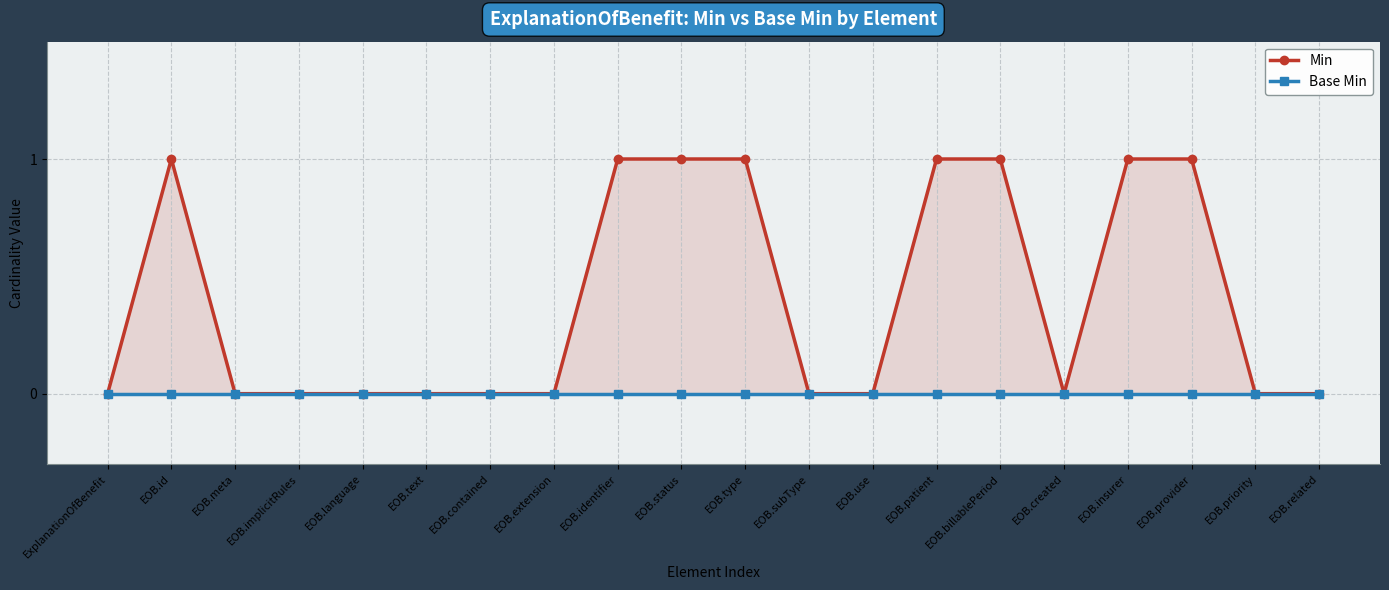

Rank the series at EOB.status from lowest to highest value.

Base Min, Min